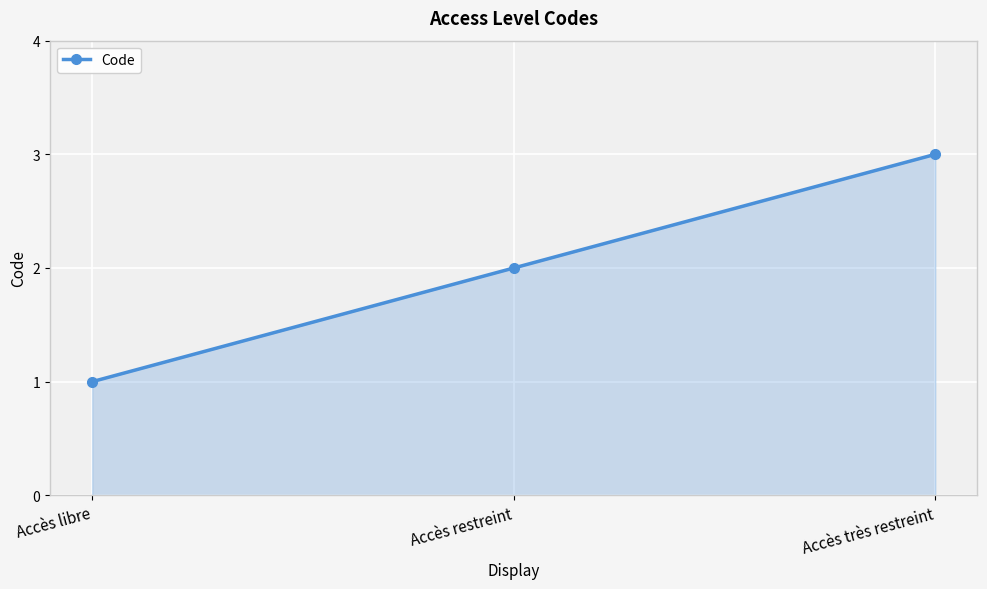

How many values are between 1 and 3?

3